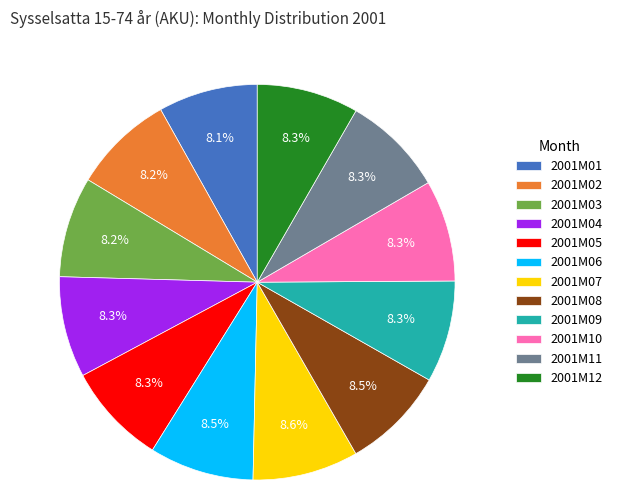

Do 2001M09 and 2001M01 together represent more than half of the pie?

No